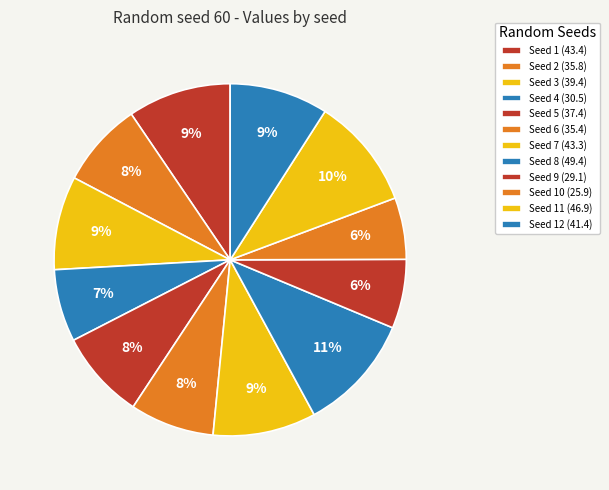

Count the number of slices in the pie.

12